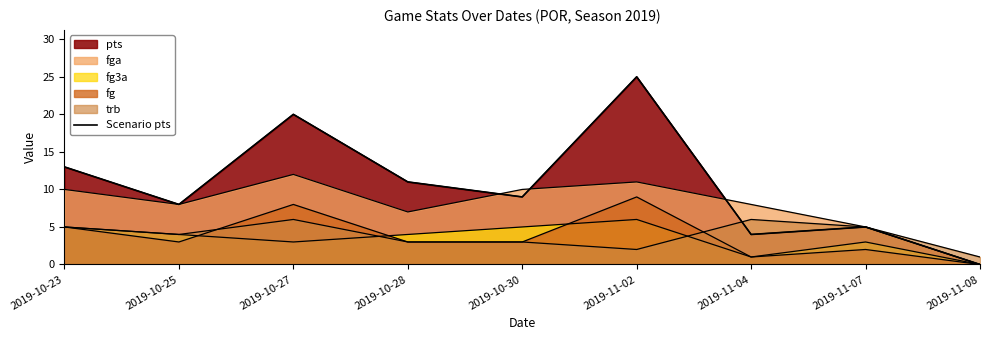

True or false: the data has more than 2 interior local peaks.

True